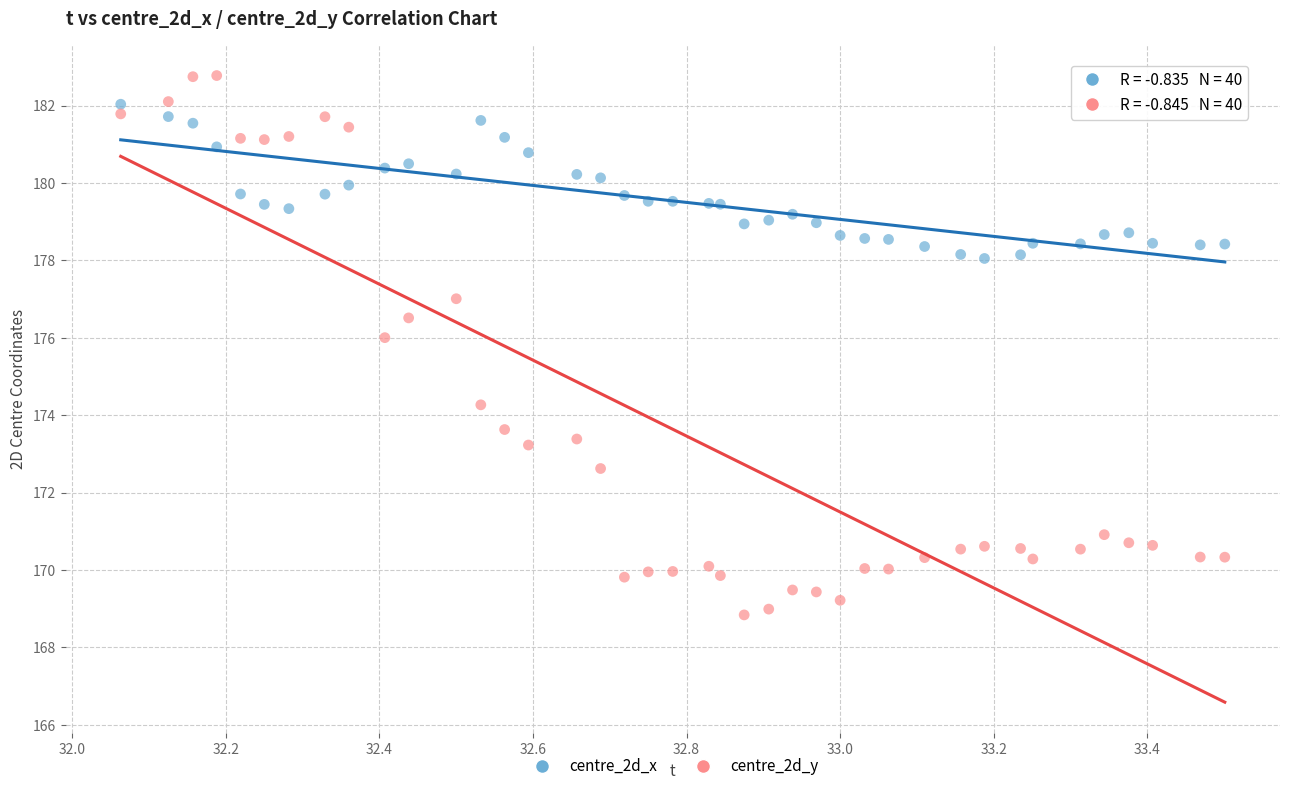

Which series has the largest Y range (max minus min)?

centre_2d_y